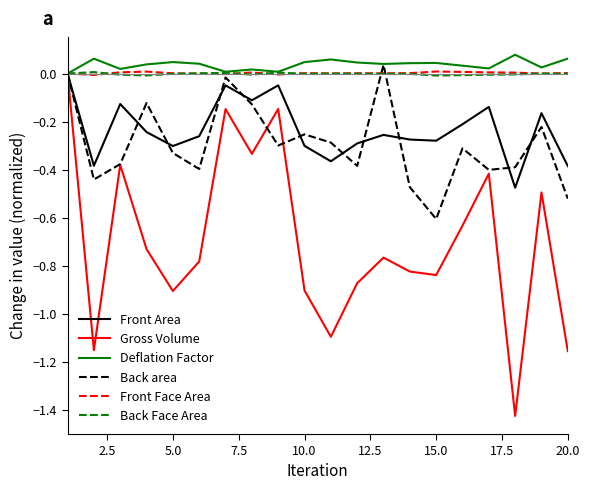

Which series has the widest spread of values?

Gross Volume